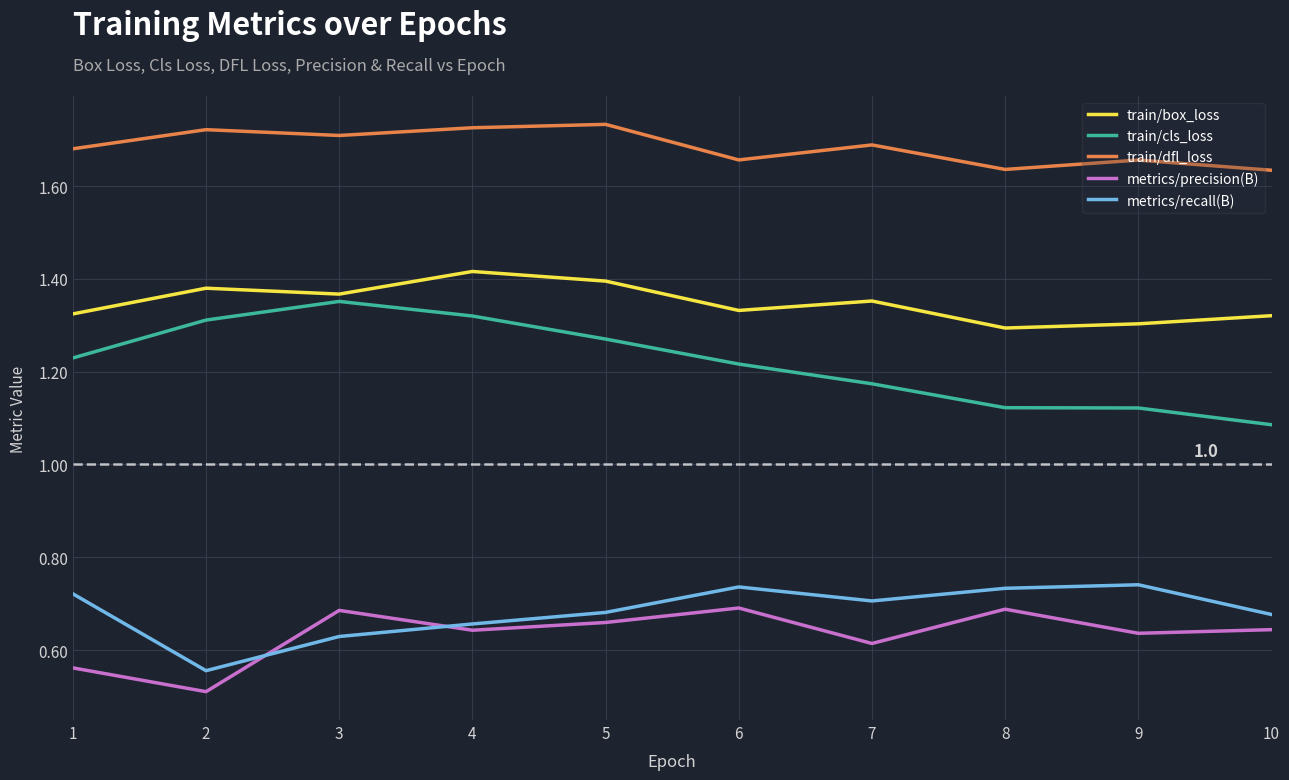

At which category does metrics/recall(B) reach its first local valley?

2